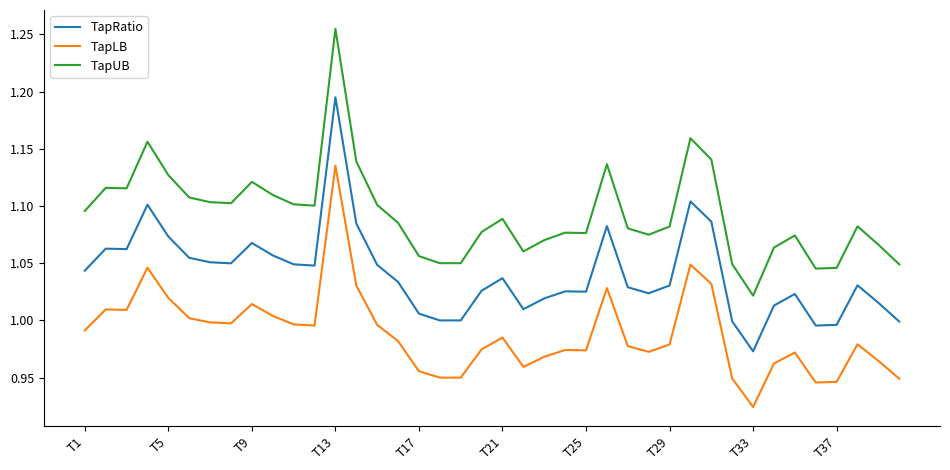

Does the chart have visible grid lines?

No